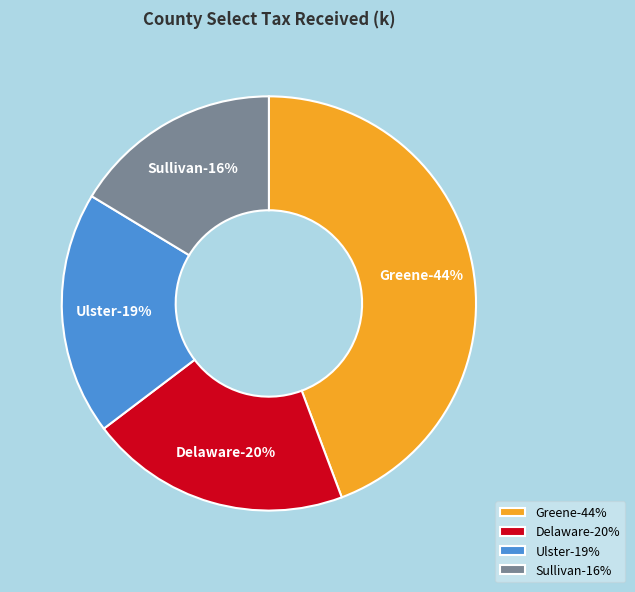

Is Greene the majority of the pie?

No